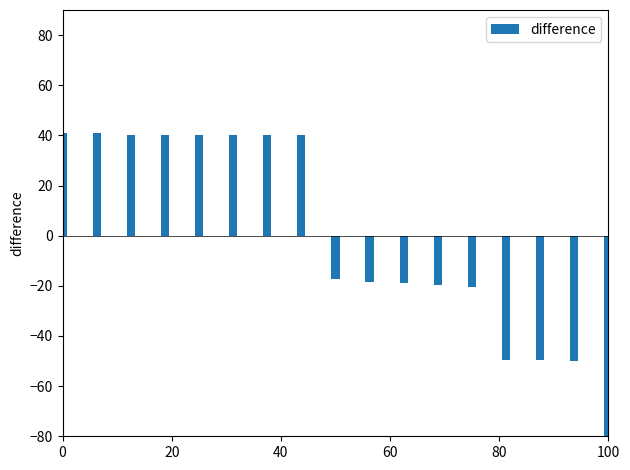

How many data points are above -17?

8